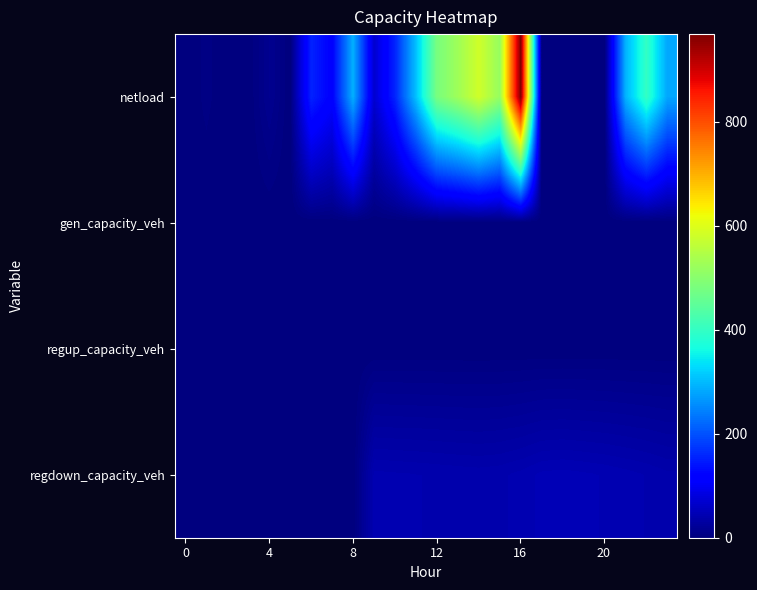

Which series has the largest range (max minus min)?

netload